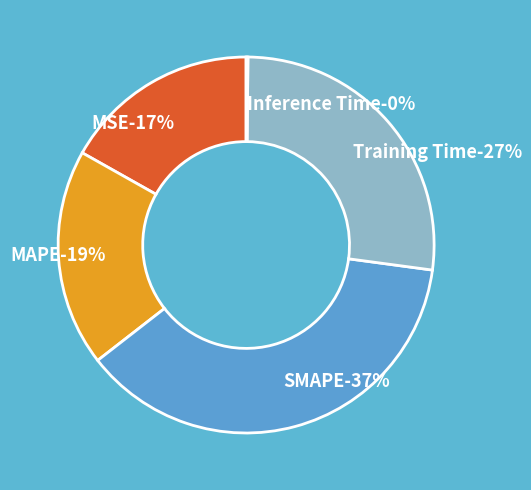

How many segments does this pie chart have?

5